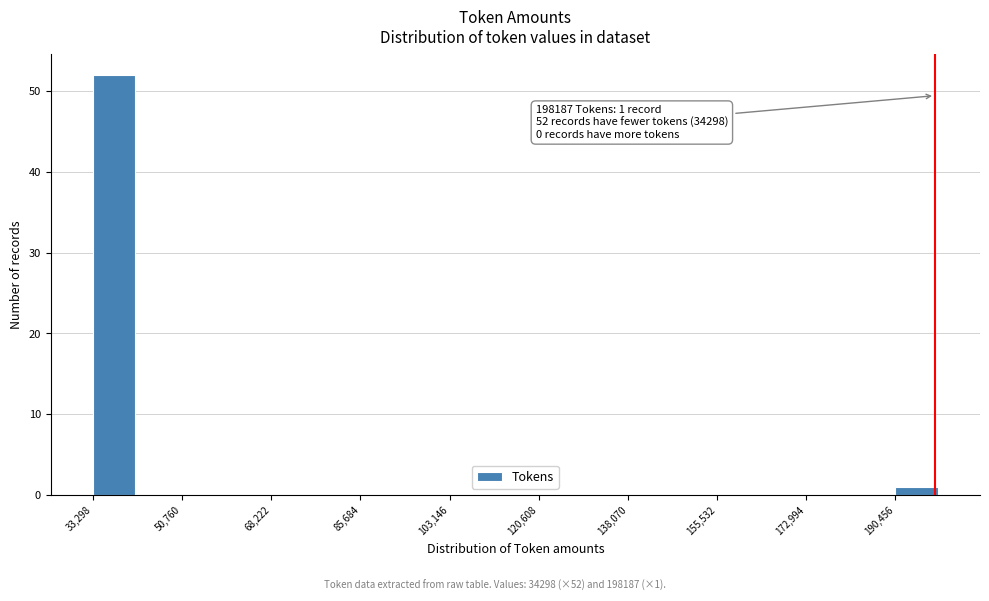

Over which range of the x-axis is the bar tallest?

34000 to 42000